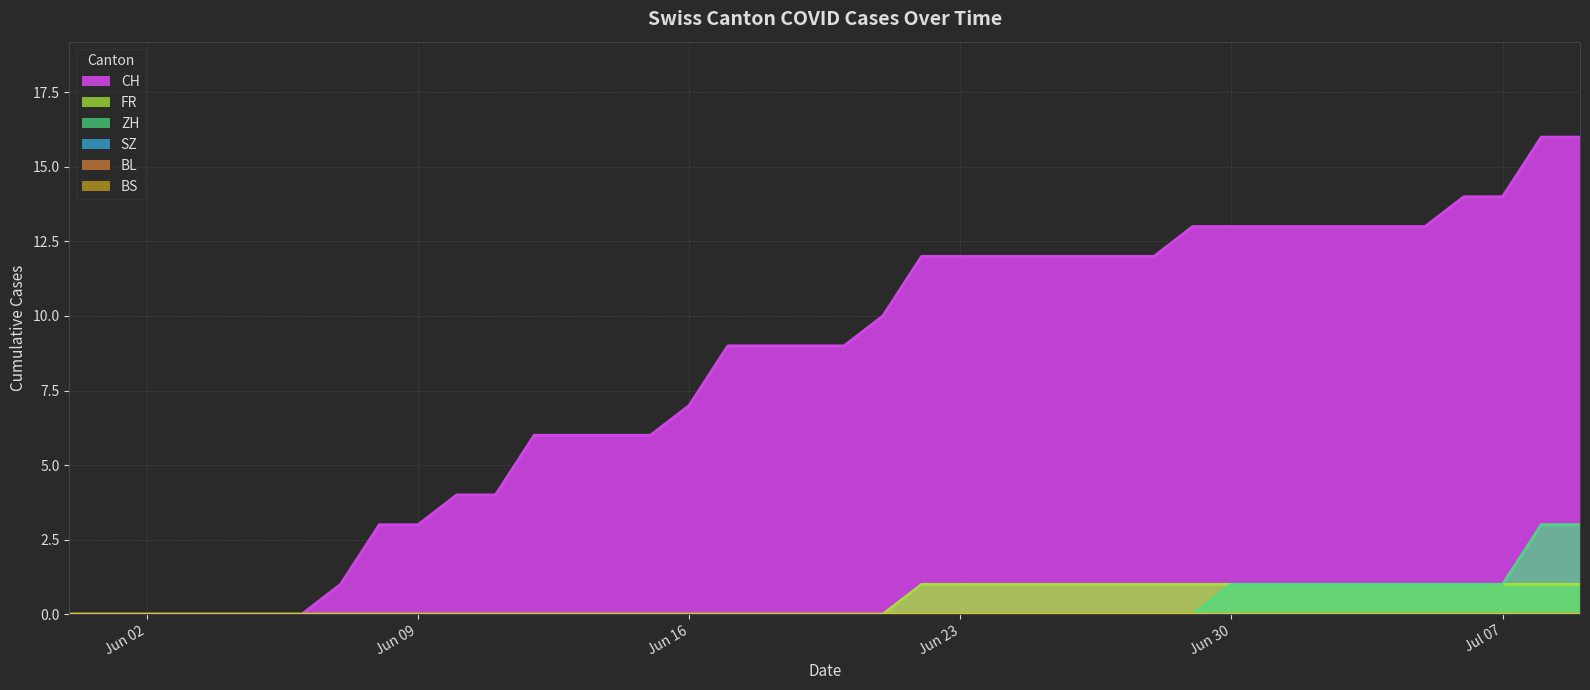

The value of ZH at 11 is 2. True or false?

False